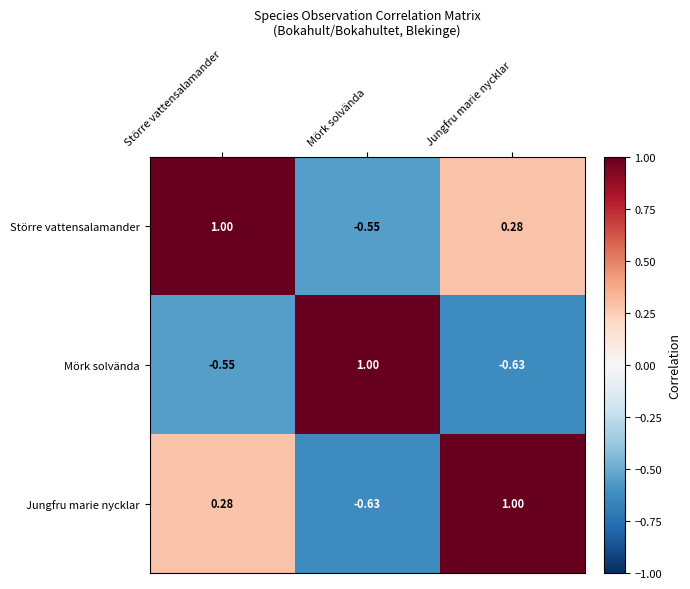

Is the value of Jungfru marie nycklar at Större vattensalamander greater than the value of Mörk solvända at Jungfru marie nycklar?

Yes